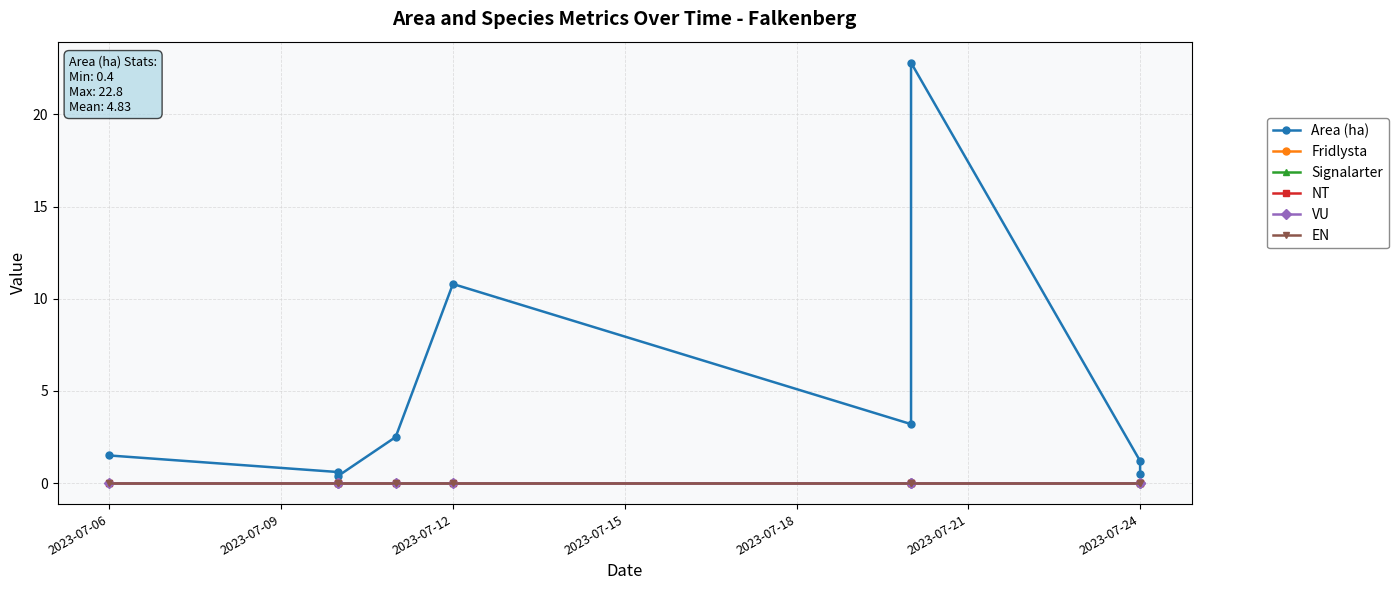

What is the difference between the highest and lowest values at 2023-07-06?

1.5